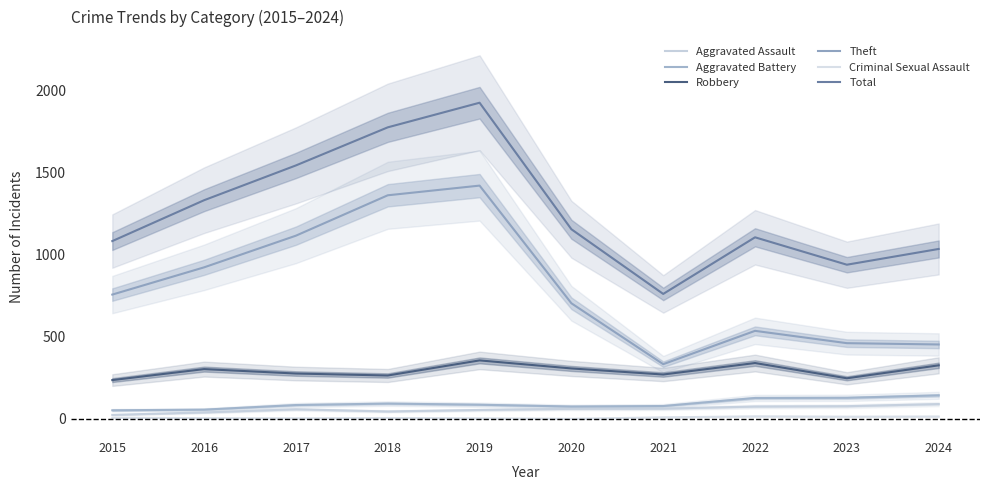

Is the value of Aggravated Assault at 2019 greater than the value of Criminal Sexual Assault at 2022?

Yes